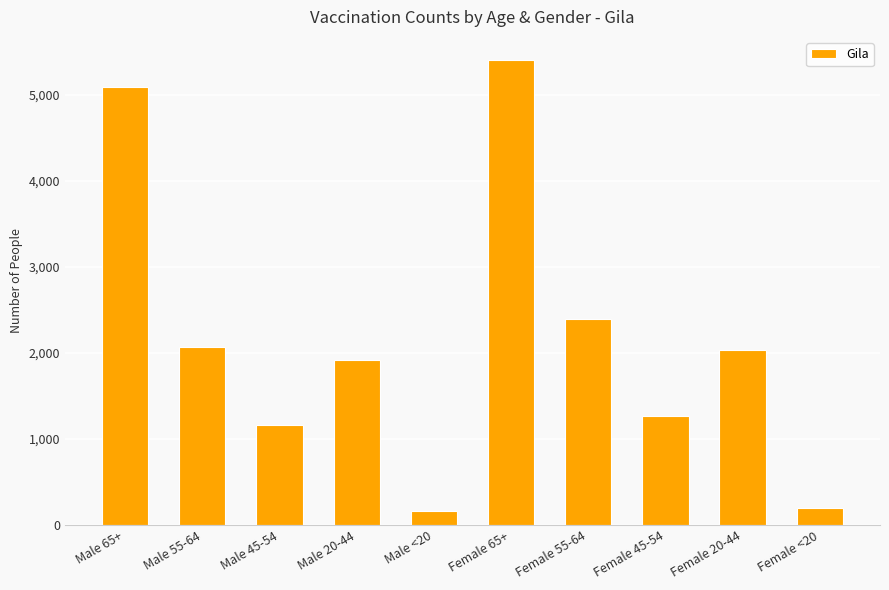

What is the change in value from Female 45-54 to Female 20-44?

+761